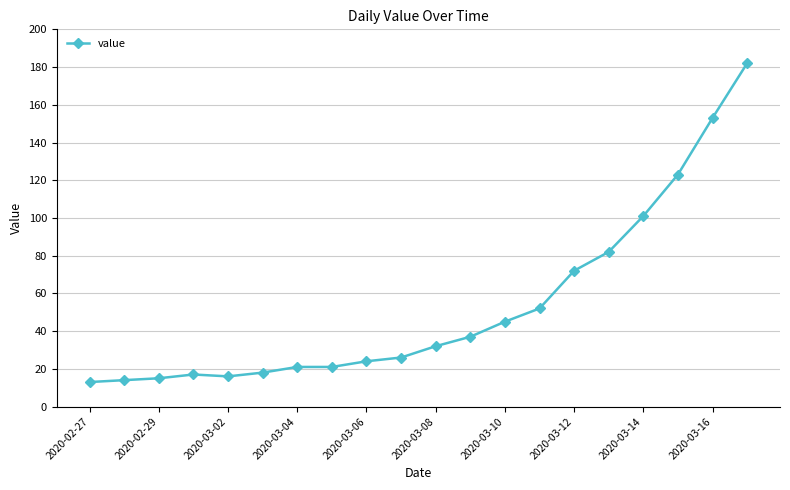

What is the sum of all values?

1064